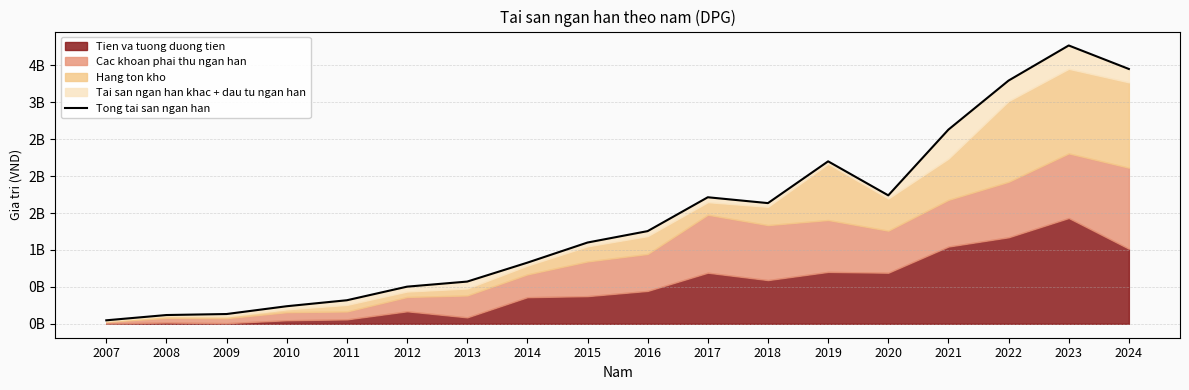

True or false: the data shows 1000550502 at 2023.

False